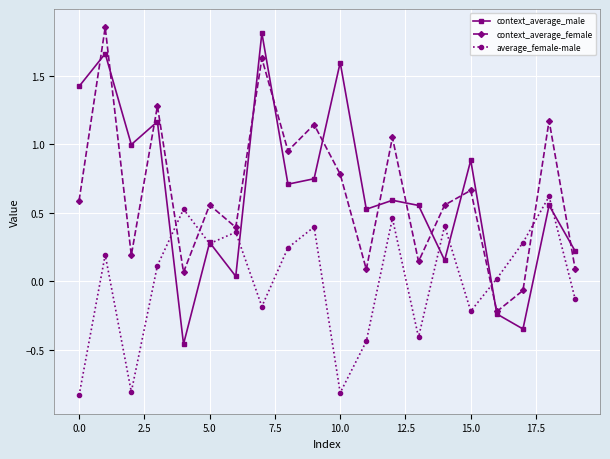

In context_average_female, how many points are higher than both neighbors (excluding endpoints)?

8